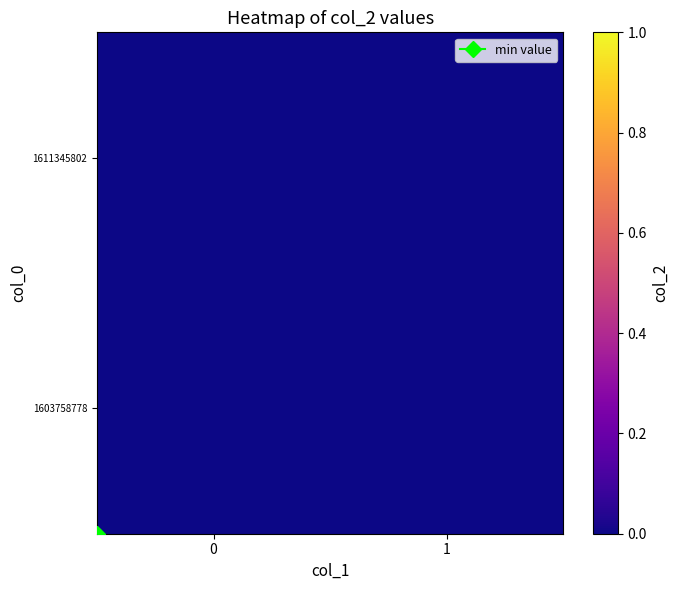

At which label is 1611345802 closest to 0?

col_1=1